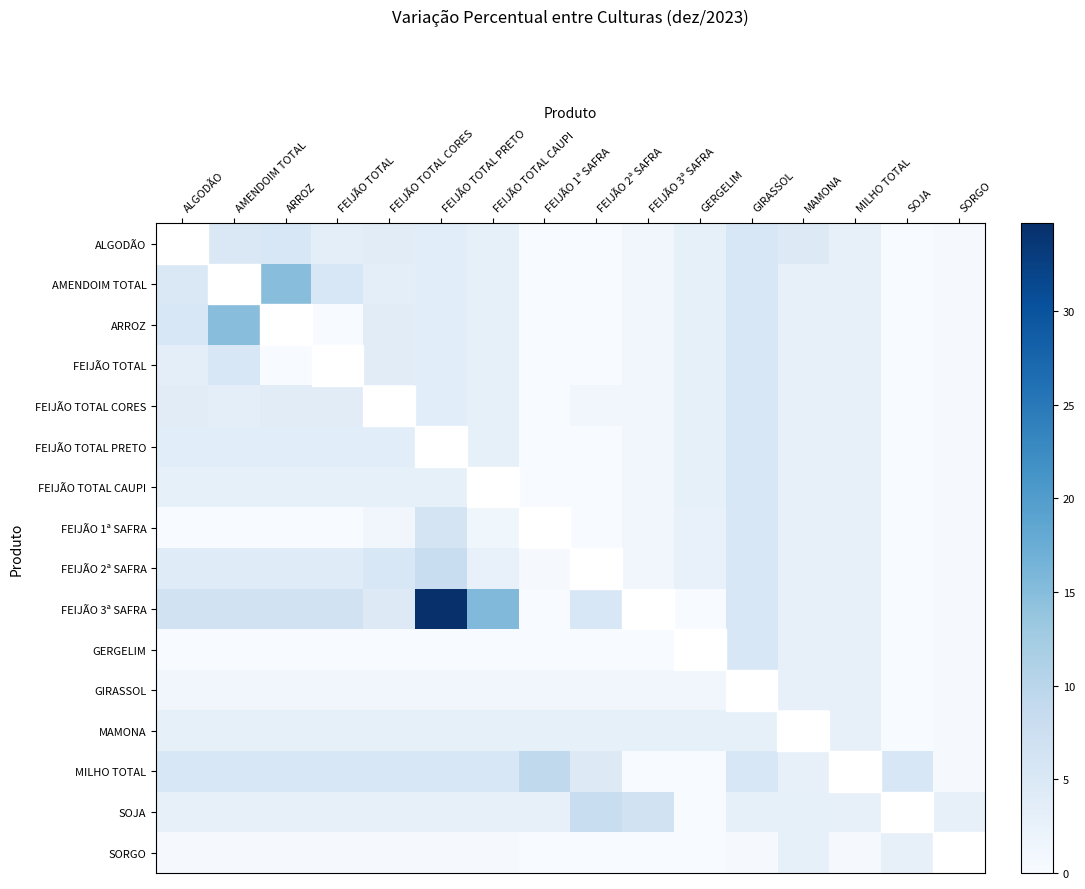

Reading left to right, list all the values displayed in this chart.

ALGODÃO: ALGODÃO=0.0	AMENDOIM TOTAL=4.9	ARROZ=5.3	FEIJÃO TOTAL=3.4	FEIJÃO TOTAL CORES=3.8	FEIJÃO TOTAL PRETO=3.7	FEIJÃO TOTAL CAUPI=2.9	FEIJÃO 1ª SAFRA=0.0	FEIJÃO 2ª SAFRA=0.0	FEIJÃO 3ª SAFRA=1.2	GERGELIM=2.9	GIRASSOL=5.3	MAMONA=4.5	MILHO TOTAL=2.8	SOJA=0.0	SORGO=0.4
AMENDOIM TOTAL: ALGODÃO=4.9	AMENDOIM TOTAL=0.0	ARROZ=14.8	FEIJÃO TOTAL=5.3	FEIJÃO TOTAL CORES=3.4	FEIJÃO TOTAL PRETO=3.7	FEIJÃO TOTAL CAUPI=2.9	FEIJÃO 1ª SAFRA=0.0	FEIJÃO 2ª SAFRA=0.0	FEIJÃO 3ª SAFRA=1.2	GERGELIM=2.9	GIRASSOL=5.3	MAMONA=2.8	MILHO TOTAL=2.8	SOJA=0.0	SORGO=0.4
ARROZ: ALGODÃO=5.3	AMENDOIM TOTAL=14.8	ARROZ=0.0	FEIJÃO TOTAL=0.0	FEIJÃO TOTAL CORES=3.8	FEIJÃO TOTAL PRETO=3.7	FEIJÃO TOTAL CAUPI=2.9	FEIJÃO 1ª SAFRA=0.1	FEIJÃO 2ª SAFRA=0.0	FEIJÃO 3ª SAFRA=1.2	GERGELIM=2.9	GIRASSOL=5.3	MAMONA=2.8	MILHO TOTAL=2.8	SOJA=0.0	SORGO=0.4
FEIJÃO TOTAL: ALGODÃO=3.4	AMENDOIM TOTAL=5.3	ARROZ=0.0	FEIJÃO TOTAL=0.0	FEIJÃO TOTAL CORES=3.8	FEIJÃO TOTAL PRETO=3.7	FEIJÃO TOTAL CAUPI=2.9	FEIJÃO 1ª SAFRA=0.1	FEIJÃO 2ª SAFRA=0.0	FEIJÃO 3ª SAFRA=1.2	GERGELIM=2.9	GIRASSOL=5.3	MAMONA=2.8	MILHO TOTAL=2.8	SOJA=0.0	SORGO=0.4
FEIJÃO TOTAL CORES: ALGODÃO=3.8	AMENDOIM TOTAL=3.4	ARROZ=3.8	FEIJÃO TOTAL=3.8	FEIJÃO TOTAL CORES=0.0	FEIJÃO TOTAL PRETO=3.7	FEIJÃO TOTAL CAUPI=2.9	FEIJÃO 1ª SAFRA=0.1	FEIJÃO 2ª SAFRA=1.1	FEIJÃO 3ª SAFRA=1.2	GERGELIM=2.9	GIRASSOL=5.3	MAMONA=2.8	MILHO TOTAL=2.8	SOJA=0.0	SORGO=0.4
FEIJÃO TOTAL PRETO: ALGODÃO=3.7	AMENDOIM TOTAL=3.7	ARROZ=3.7	FEIJÃO TOTAL=3.7	FEIJÃO TOTAL CORES=3.7	FEIJÃO TOTAL PRETO=0.0	FEIJÃO TOTAL CAUPI=2.9	FEIJÃO 1ª SAFRA=0.1	FEIJÃO 2ª SAFRA=0.0	FEIJÃO 3ª SAFRA=1.2	GERGELIM=2.9	GIRASSOL=5.3	MAMONA=2.8	MILHO TOTAL=2.8	SOJA=0.0	SORGO=0.4
FEIJÃO TOTAL CAUPI: ALGODÃO=2.9	AMENDOIM TOTAL=2.9	ARROZ=2.9	FEIJÃO TOTAL=2.9	FEIJÃO TOTAL CORES=2.9	FEIJÃO TOTAL PRETO=2.9	FEIJÃO TOTAL CAUPI=0.0	FEIJÃO 1ª SAFRA=0.1	FEIJÃO 2ª SAFRA=0.0	FEIJÃO 3ª SAFRA=1.2	GERGELIM=2.9	GIRASSOL=5.3	MAMONA=2.8	MILHO TOTAL=2.8	SOJA=0.0	SORGO=0.4
FEIJÃO 1ª SAFRA: ALGODÃO=0.1	AMENDOIM TOTAL=0.1	ARROZ=0.1	FEIJÃO TOTAL=0.1	FEIJÃO TOTAL CORES=1.1	FEIJÃO TOTAL PRETO=6.2	FEIJÃO TOTAL CAUPI=1.3	FEIJÃO 1ª SAFRA=0.0	FEIJÃO 2ª SAFRA=0.0	FEIJÃO 3ª SAFRA=1.2	GERGELIM=2.7	GIRASSOL=5.3	MAMONA=2.8	MILHO TOTAL=2.8	SOJA=0.0	SORGO=0.4
FEIJÃO 2ª SAFRA: ALGODÃO=4.2	AMENDOIM TOTAL=4.2	ARROZ=4.2	FEIJÃO TOTAL=4.2	FEIJÃO TOTAL CORES=5.3	FEIJÃO TOTAL PRETO=8.1	FEIJÃO TOTAL CAUPI=2.7	FEIJÃO 1ª SAFRA=0.4	FEIJÃO 2ª SAFRA=0.0	FEIJÃO 3ª SAFRA=1.2	GERGELIM=2.7	GIRASSOL=5.3	MAMONA=2.8	MILHO TOTAL=2.8	SOJA=0.0	SORGO=0.4
FEIJÃO 3ª SAFRA: ALGODÃO=6.6	AMENDOIM TOTAL=6.6	ARROZ=6.6	FEIJÃO TOTAL=6.6	FEIJÃO TOTAL CORES=4.6	FEIJÃO TOTAL PRETO=34.7	FEIJÃO TOTAL CAUPI=15.5	FEIJÃO 1ª SAFRA=0.1	FEIJÃO 2ª SAFRA=5.3	FEIJÃO 3ª SAFRA=0.0	GERGELIM=0.0	GIRASSOL=5.3	MAMONA=2.8	MILHO TOTAL=2.8	SOJA=0.0	SORGO=0.4
GERGELIM: ALGODÃO=0.0	AMENDOIM TOTAL=0.0	ARROZ=0.0	FEIJÃO TOTAL=0.0	FEIJÃO TOTAL CORES=0.0	FEIJÃO TOTAL PRETO=0.0	FEIJÃO TOTAL CAUPI=0.0	FEIJÃO 1ª SAFRA=0.0	FEIJÃO 2ª SAFRA=0.0	FEIJÃO 3ª SAFRA=0.0	GERGELIM=0.0	GIRASSOL=5.3	MAMONA=2.8	MILHO TOTAL=2.8	SOJA=0.0	SORGO=0.4
GIRASSOL: ALGODÃO=1.2	AMENDOIM TOTAL=1.2	ARROZ=1.2	FEIJÃO TOTAL=1.2	FEIJÃO TOTAL CORES=1.2	FEIJÃO TOTAL PRETO=1.2	FEIJÃO TOTAL CAUPI=1.2	FEIJÃO 1ª SAFRA=1.2	FEIJÃO 2ª SAFRA=1.2	FEIJÃO 3ª SAFRA=1.2	GERGELIM=1.2	GIRASSOL=0.0	MAMONA=2.8	MILHO TOTAL=2.8	SOJA=0.0	SORGO=0.4
MAMONA: ALGODÃO=2.9	AMENDOIM TOTAL=2.9	ARROZ=2.9	FEIJÃO TOTAL=2.9	FEIJÃO TOTAL CORES=2.9	FEIJÃO TOTAL PRETO=2.9	FEIJÃO TOTAL CAUPI=2.9	FEIJÃO 1ª SAFRA=2.9	FEIJÃO 2ª SAFRA=2.9	FEIJÃO 3ª SAFRA=2.9	GERGELIM=2.9	GIRASSOL=2.9	MAMONA=0.0	MILHO TOTAL=2.8	SOJA=0.0	SORGO=0.4
MILHO TOTAL: ALGODÃO=5.3	AMENDOIM TOTAL=5.3	ARROZ=5.3	FEIJÃO TOTAL=5.3	FEIJÃO TOTAL CORES=5.3	FEIJÃO TOTAL PRETO=5.3	FEIJÃO TOTAL CAUPI=5.3	FEIJÃO 1ª SAFRA=9.2	FEIJÃO 2ª SAFRA=4.5	FEIJÃO 3ª SAFRA=0.0	GERGELIM=0.0	GIRASSOL=5.3	MAMONA=2.8	MILHO TOTAL=0.0	SOJA=5.3	SORGO=0.3
SOJA: ALGODÃO=2.8	AMENDOIM TOTAL=2.8	ARROZ=2.8	FEIJÃO TOTAL=2.8	FEIJÃO TOTAL CORES=2.8	FEIJÃO TOTAL PRETO=2.8	FEIJÃO TOTAL CAUPI=2.8	FEIJÃO 1ª SAFRA=2.8	FEIJÃO 2ª SAFRA=8.1	FEIJÃO 3ª SAFRA=6.6	GERGELIM=0.0	GIRASSOL=2.9	MAMONA=2.9	MILHO TOTAL=2.8	SOJA=0.0	SORGO=2.8
SORGO: ALGODÃO=0.4	AMENDOIM TOTAL=0.4	ARROZ=0.4	FEIJÃO TOTAL=0.4	FEIJÃO TOTAL CORES=0.4	FEIJÃO TOTAL PRETO=0.4	FEIJÃO TOTAL CAUPI=0.4	FEIJÃO 1ª SAFRA=0.1	FEIJÃO 2ª SAFRA=0.1	FEIJÃO 3ª SAFRA=0.0	GERGELIM=0.0	GIRASSOL=0.4	MAMONA=2.9	MILHO TOTAL=0.3	SOJA=2.8	SORGO=0.0